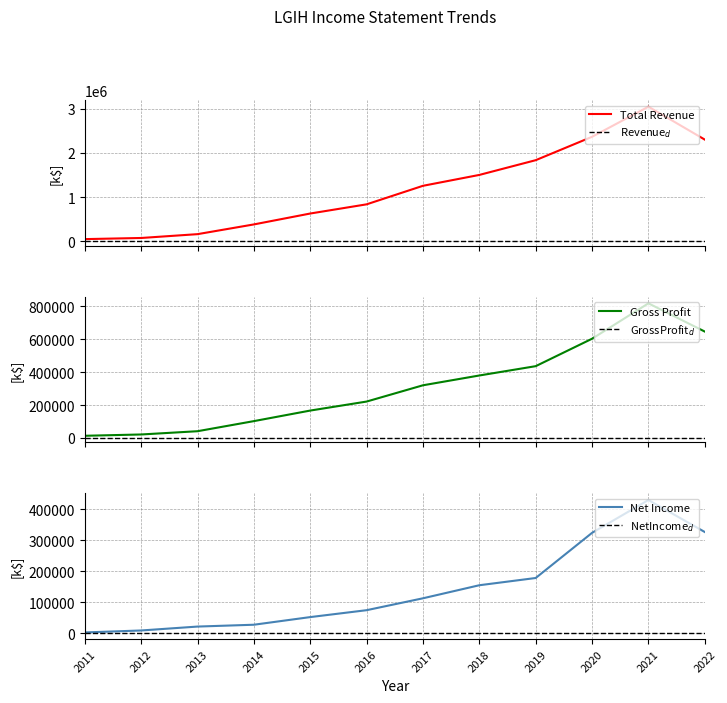

Which series has the largest total across all categories?

Total Revenue